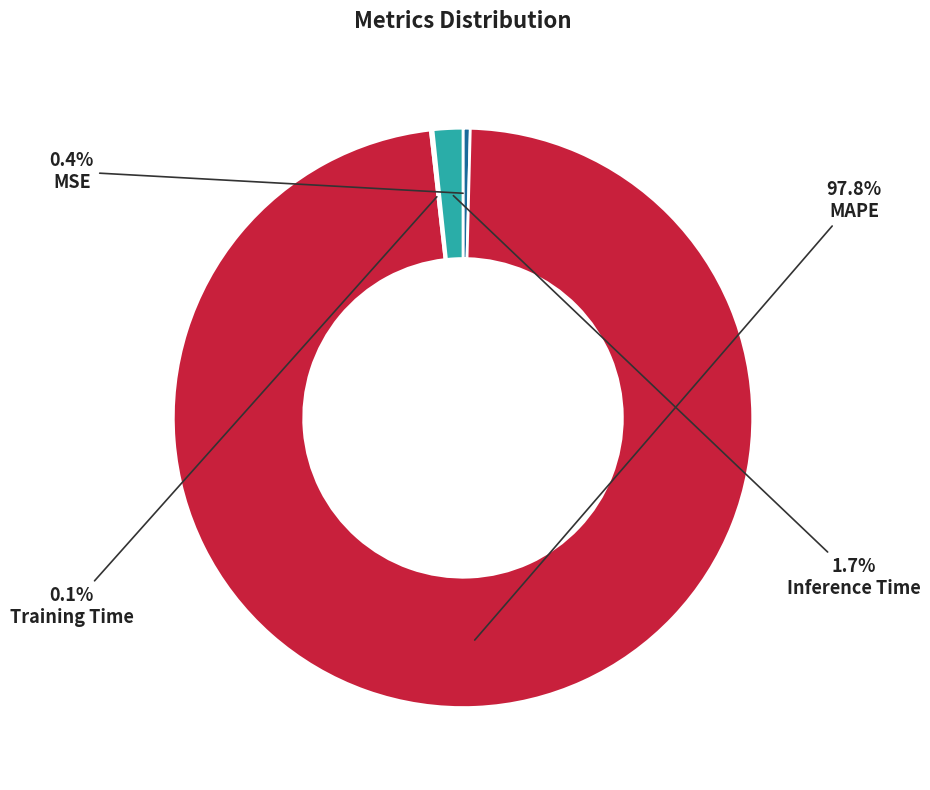

Does MAPE represent more than half of the total?

Yes